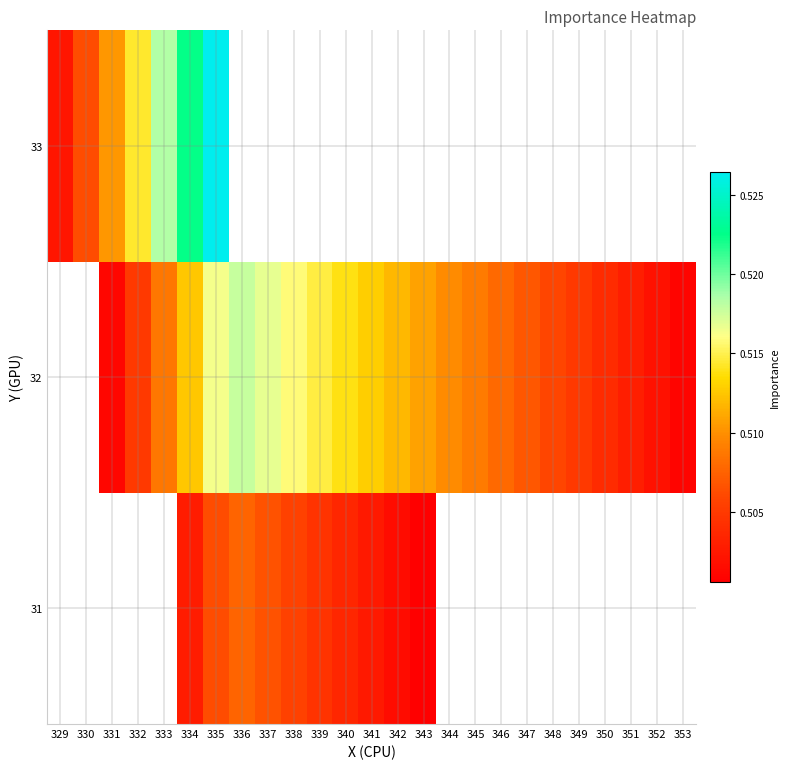

Which has a higher value, 345 or 343?

343